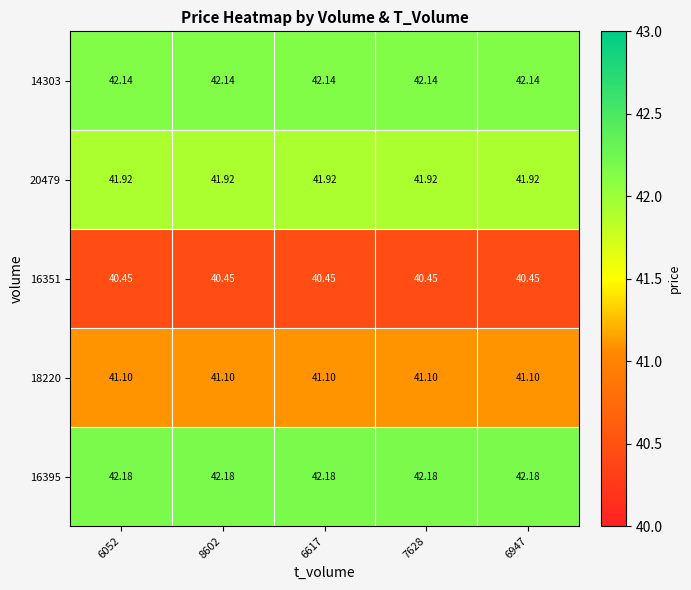

Is the value of 14303 at 6617 greater than the value of 16351 at 8602?

Yes